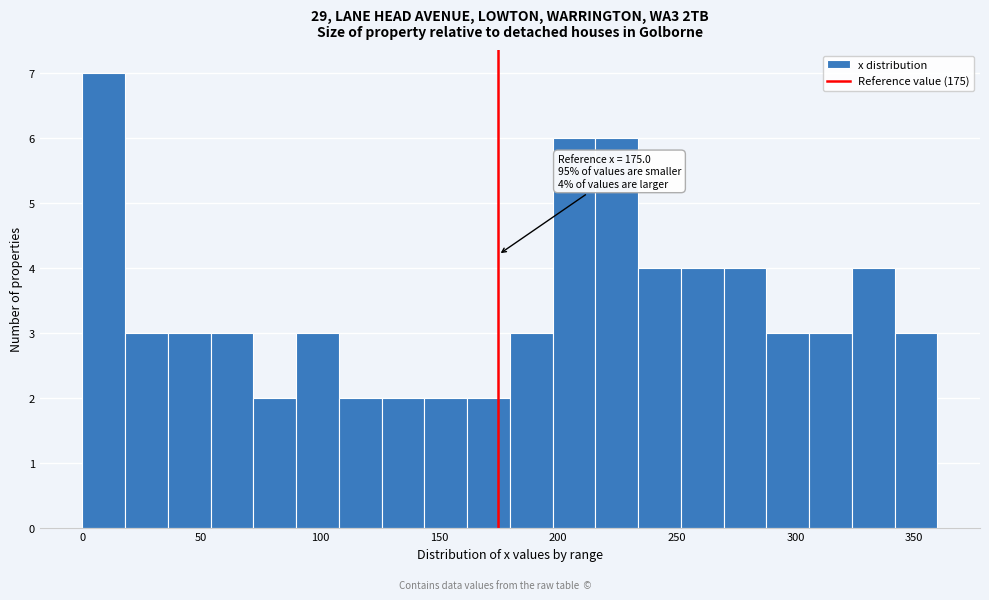

Around what value on the x-axis is the tallest bar? Give the approximate position of its centre, as read against the axis.

10